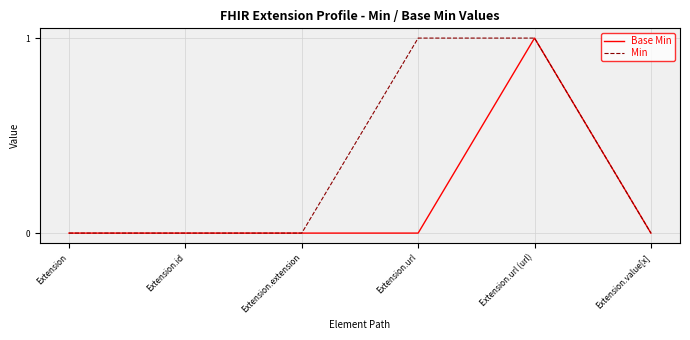

How many lines are shown in the chart?

2